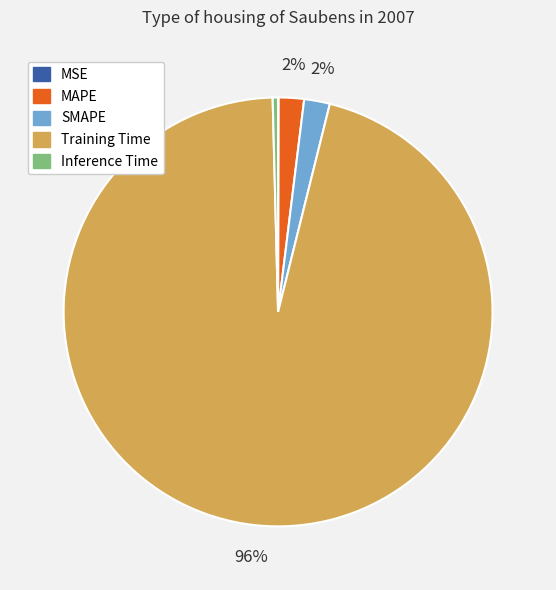

To the nearest percent, what is the difference between the largest and smallest slice percentages?

96%